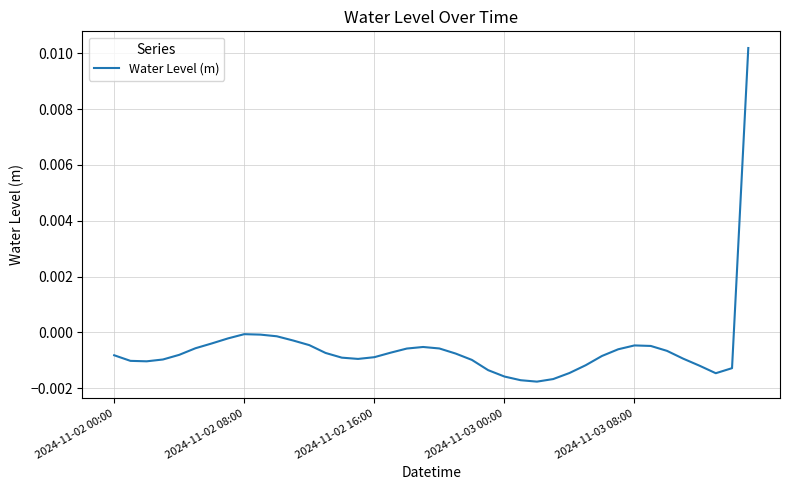

At which label is the value closest to 0?

2024-11-02 08:00